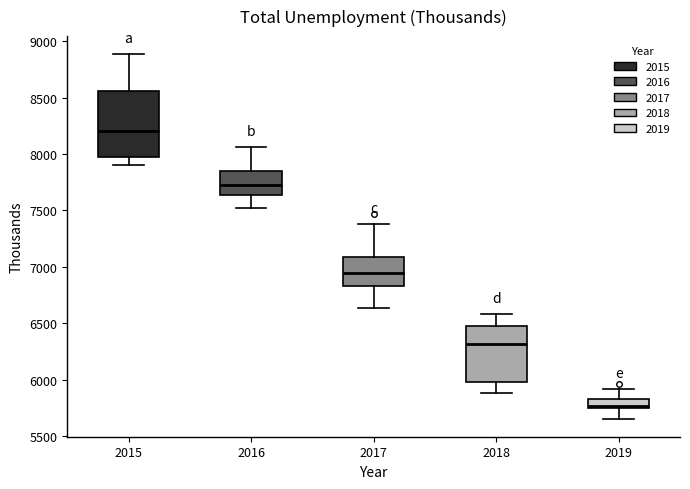

Reading left to right, read every box against the y-axis: the position of its median line, the range the box covers, and the ends of its whiskers. The values are not printed on the chart, so give them approximately, as read against the axis.

2015: median 8200, box 7950 to 8550, whiskers 7900 to 8900
2016: median 7700, box 7650 to 7850, whiskers 7500 to 8050
2017: median 6950, box 6850 to 7100, whiskers 6650 to 7400
2018: median 6300, box 6000 to 6500, whiskers 5900 to 6600
2019: median 5750 (just above the box's lower edge), box 5750 to 5850, whiskers 5650 to 5900